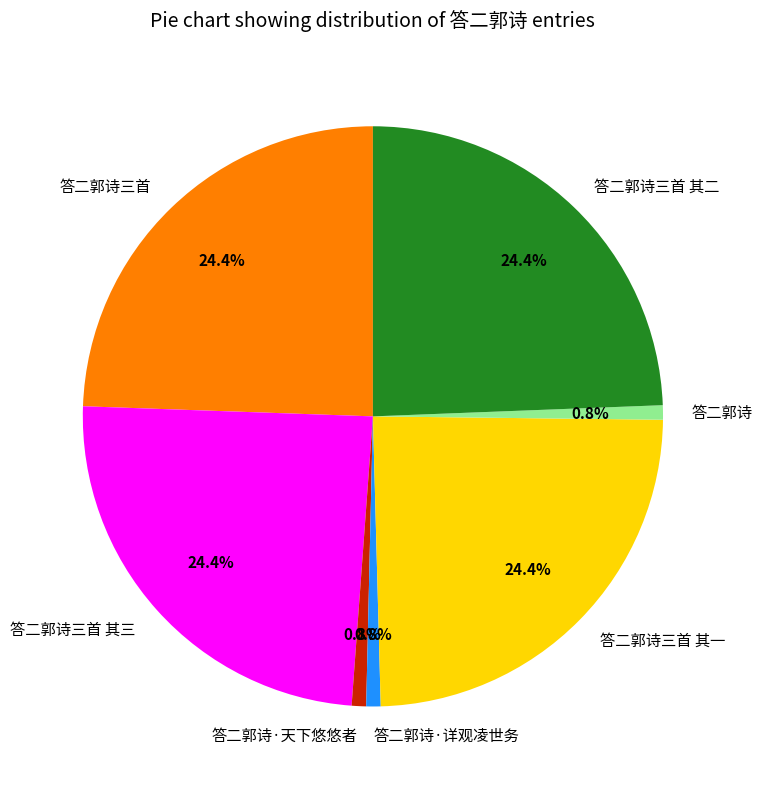

Count the number of slices in the pie.

7